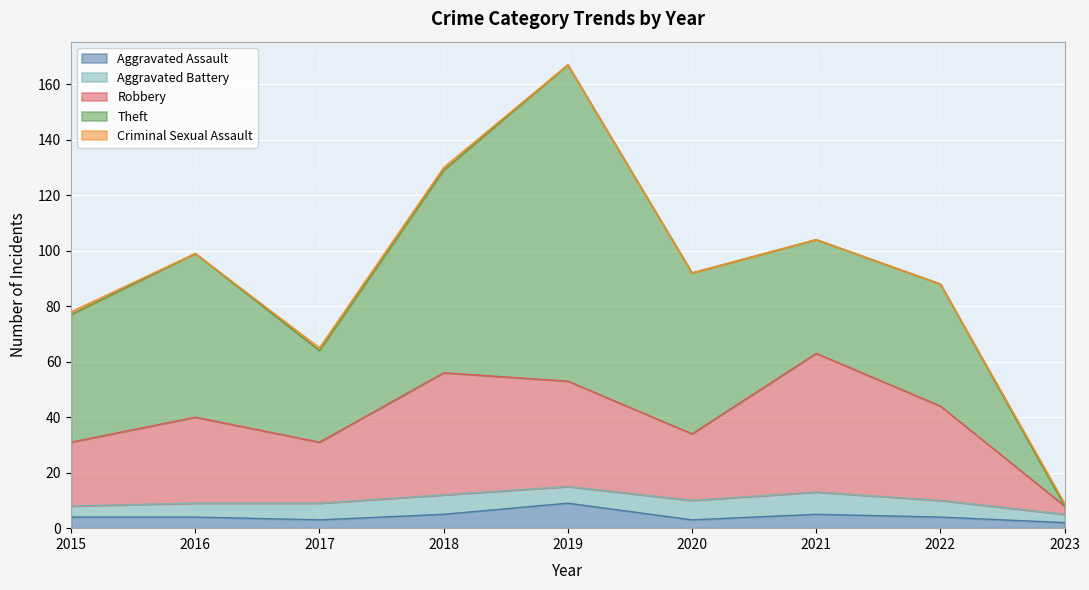

Is it true that Criminal Sexual Assault equals -1 at 2020?

False